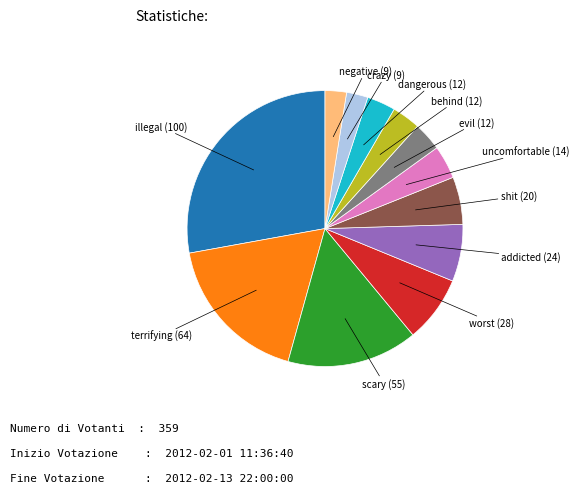

Is there a majority slice in this chart?

No